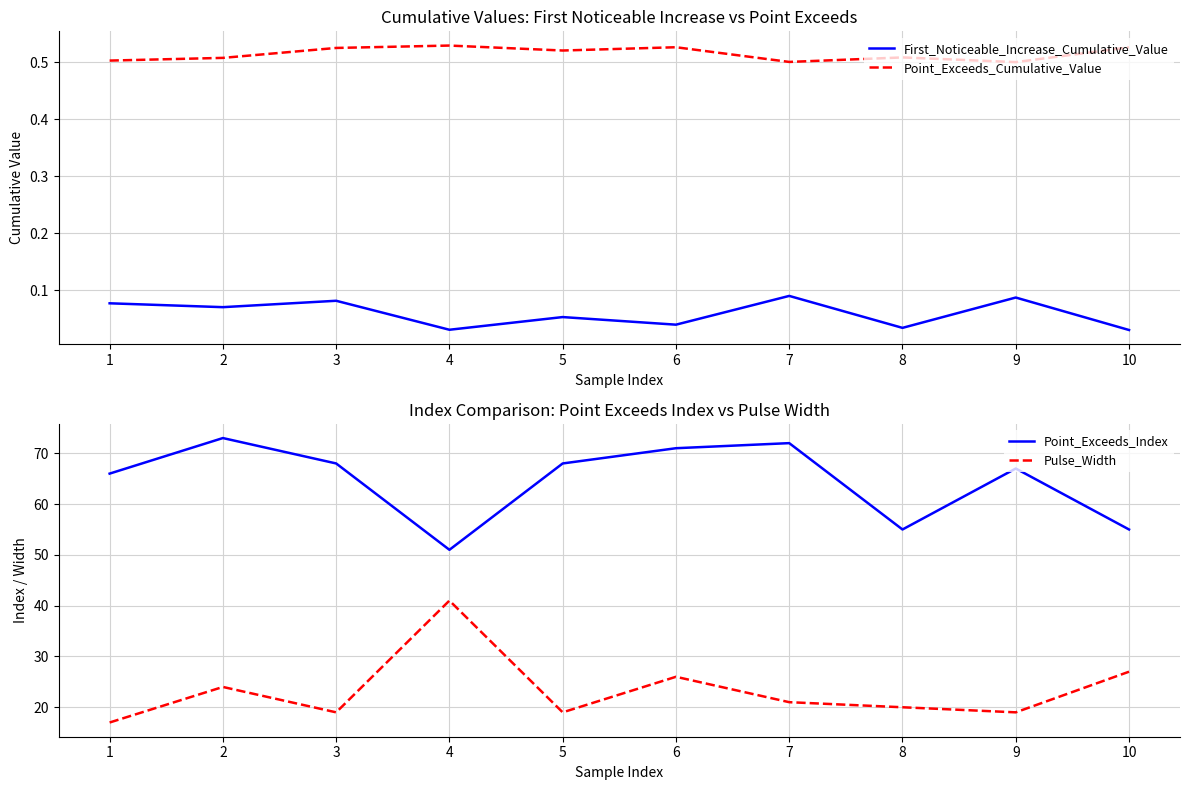

Is the value of Point_Exceeds_Cumulative_Value at 1 greater than the value of Pulse_Width at 3?

No